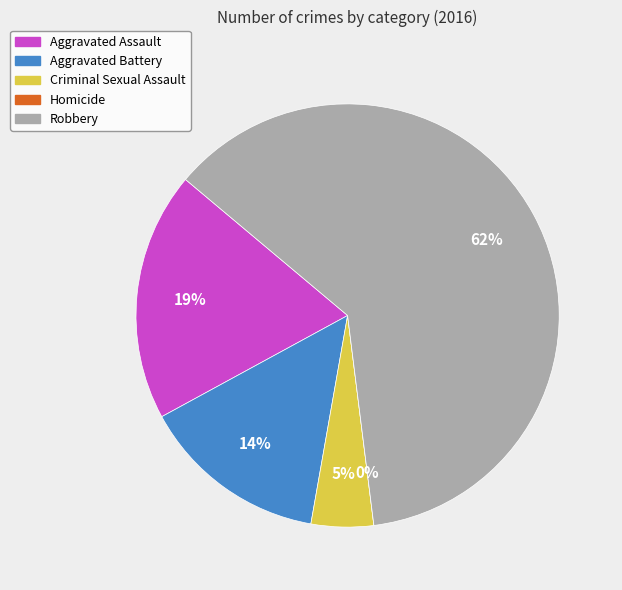

To the nearest percent, what is the difference between the largest and smallest slice percentages?

62%